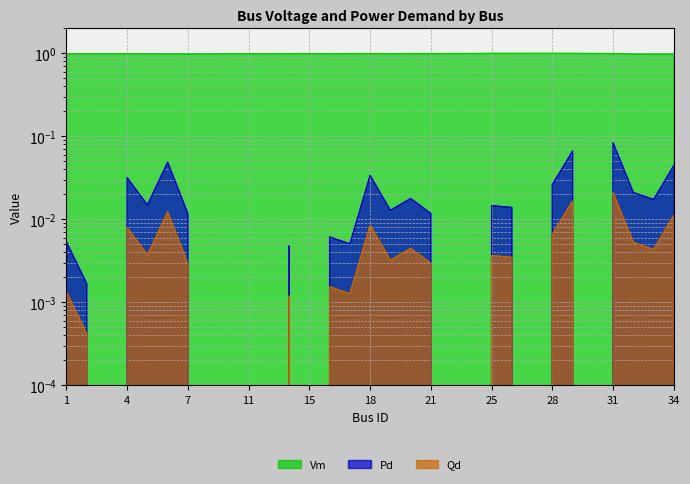

Reading left to right, list all the values displayed in this chart.

Vm: 1=1.0	2=1.0	3=1.0	4=1.0	5=1.0	6=1.0	7=1.0	9=1.0	10=1.0	11=1.0	12=1.0	14=1.0	15=1.0	16=1.0	17=1.0	18=1.0	19=1.0	20=1.0	21=1.0	22=1.0	24=1.0	25=1.0	26=1.0	27=1.0	28=1.0	29=1.0	30=1.0	31=1.0	32=1.0	33=1.0	34=1.0
Pd: 1=0.0	2=0.0	3=0.0	4=0.0	5=0.0	6=0.0	7=0.0	9=0.0	10=0.0	11=0.0	12=0.0	14=0.0	15=0.0	16=0.0	17=0.0	18=0.0	19=0.0	20=0.0	21=0.0	22=0.0	24=0.0	25=0.0	26=0.0	27=0.0	28=0.0	29=0.1	30=0.0	31=0.1	32=0.0	33=0.0	34=0.0
Qd: 1=0.0	2=0.0	3=0.0	4=0.0	5=0.0	6=0.0	7=0.0	9=0.0	10=0.0	11=0.0	12=0.0	14=0.0	15=0.0	16=0.0	17=0.0	18=0.0	19=0.0	20=0.0	21=0.0	22=0.0	24=0.0	25=0.0	26=0.0	27=0.0	28=0.0	29=0.0	30=0.0	31=0.0	32=0.0	33=0.0	34=0.0